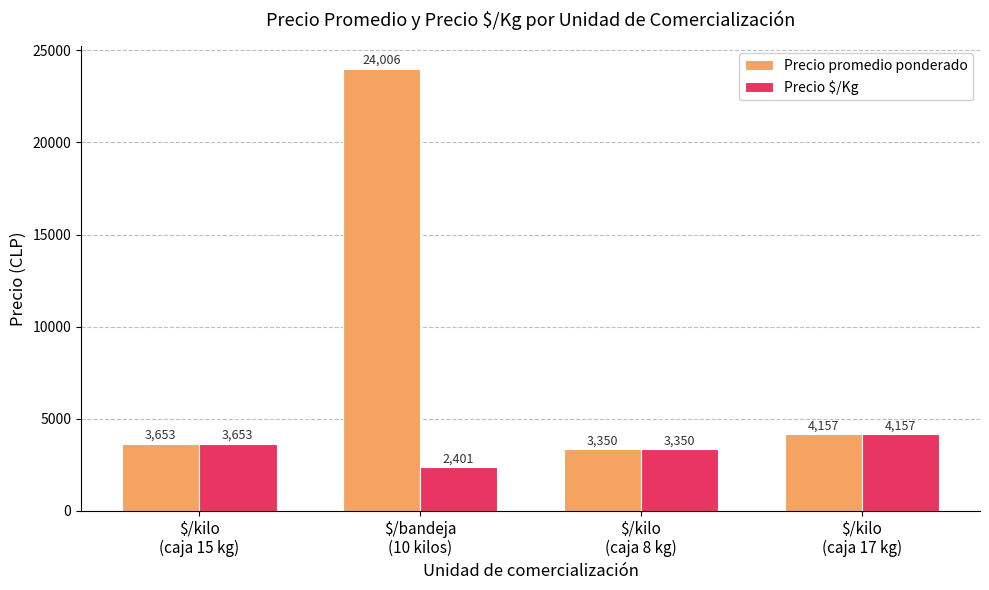

List the series in order of their peak value, highest first.

Precio promedio ponderado, Precio $/Kg